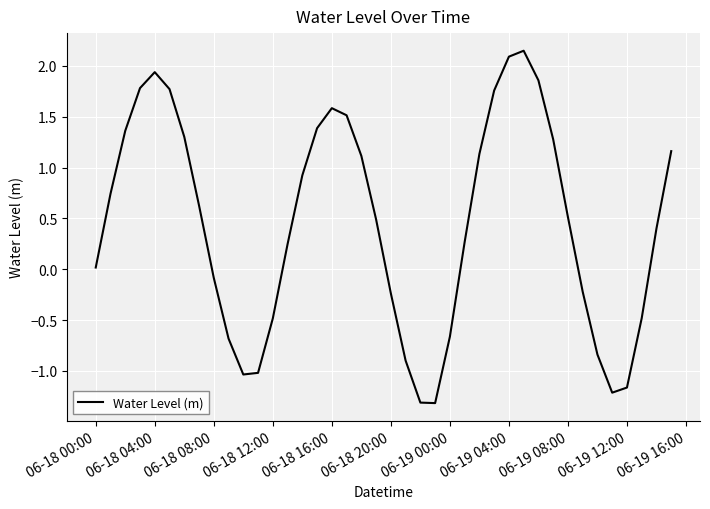

Reading left to right, what are all the values shown in this chart?

0.0	0.7	1.4	1.8	1.9	1.8	1.3	0.6	-0.1	-0.7	-1.0	-1.0	-0.5	0.2	0.9	1.4	1.6	1.5	1.1	0.5	-0.2	-0.9	-1.3	-1.3	-0.7	0.3	1.1	1.8	2.1	2.1	1.9	1.3	0.5	-0.2	-0.8	-1.2	-1.2	-0.5	0.4	1.2